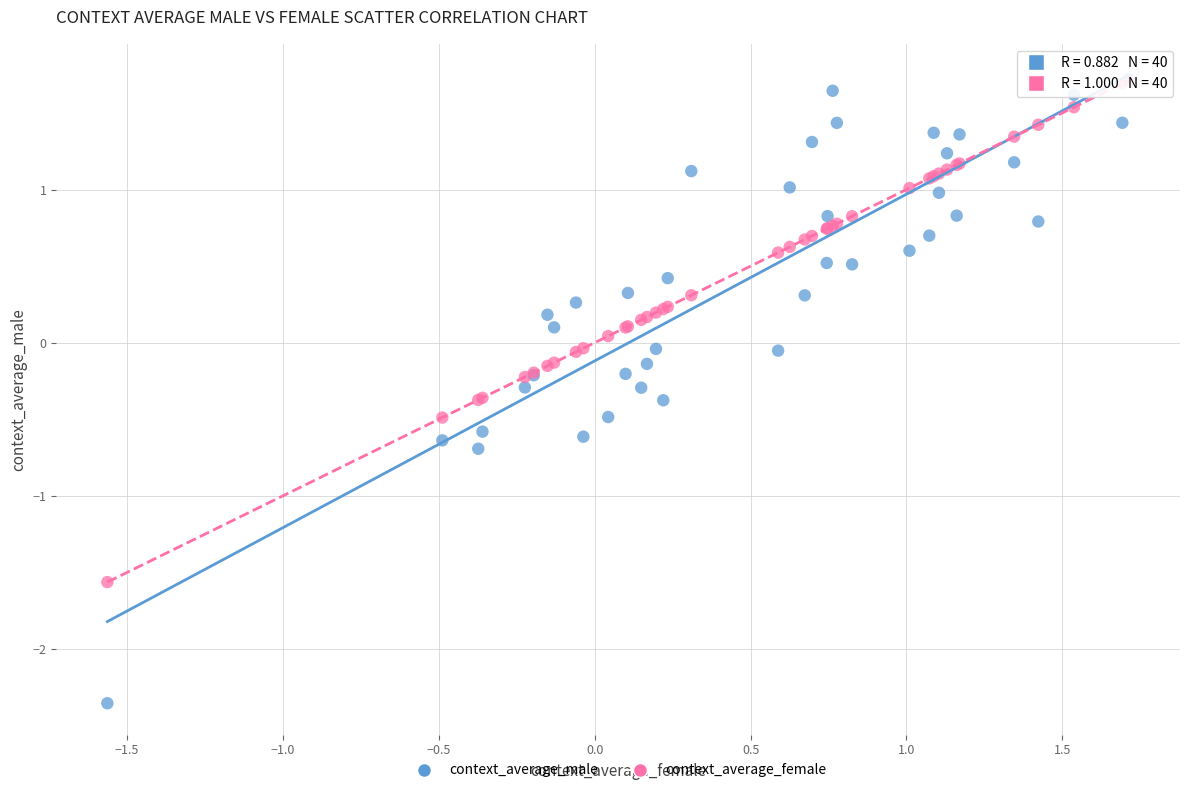

What are all the series names shown in the legend?

context_average_male, context_average_female